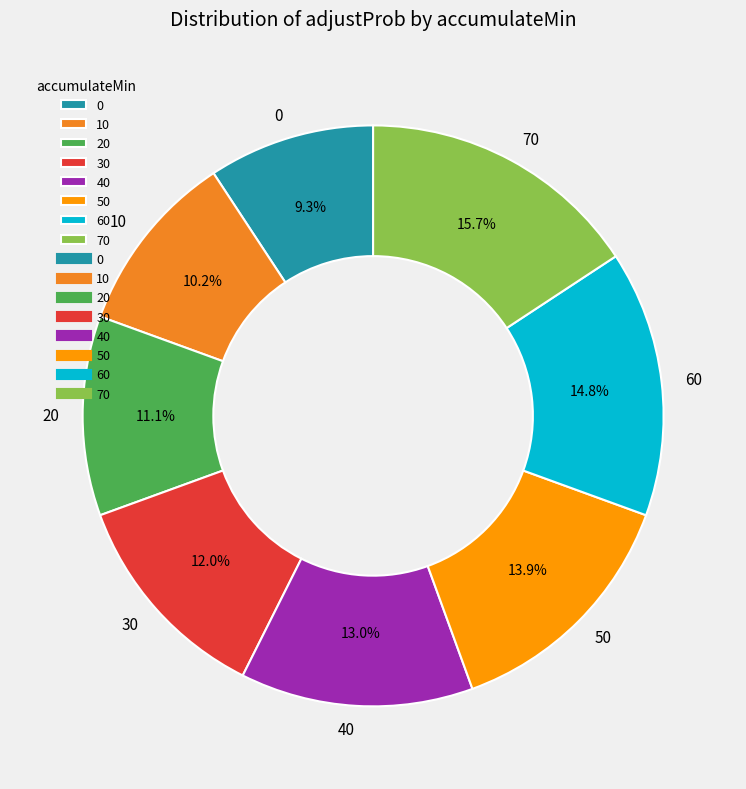

True or false: 50 accounts for 14% of the total.

True